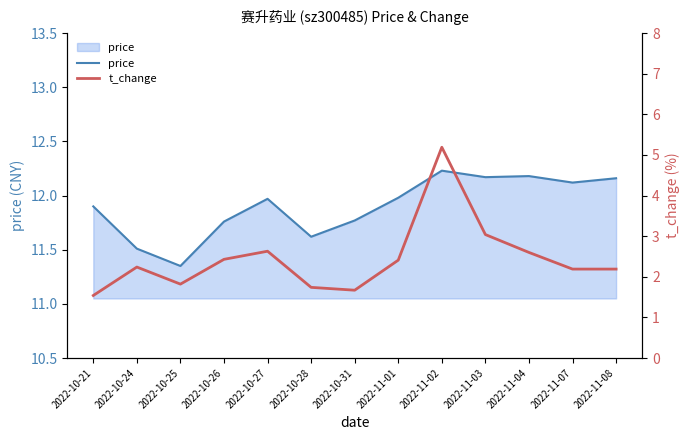

What is the difference between the maximum and second lowest values in the price series?

0.7